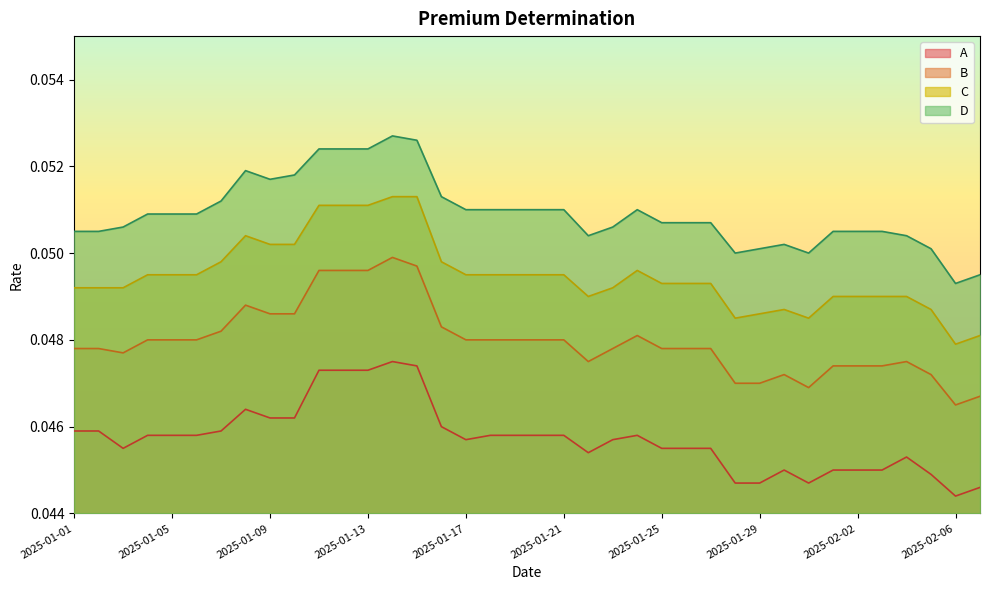

True or false: D has more than 2 points higher than both neighbors.

True